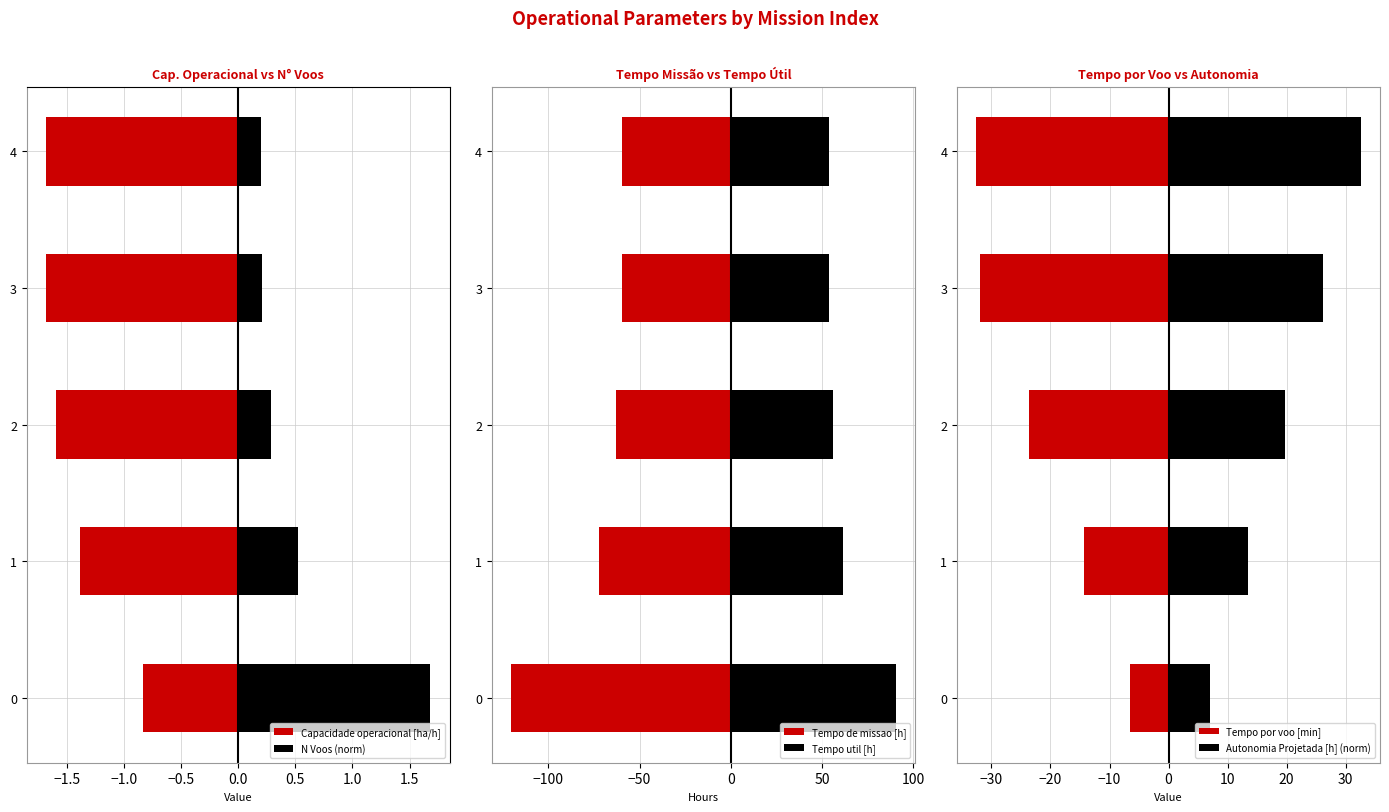

What is the greatest value displayed?

90.2